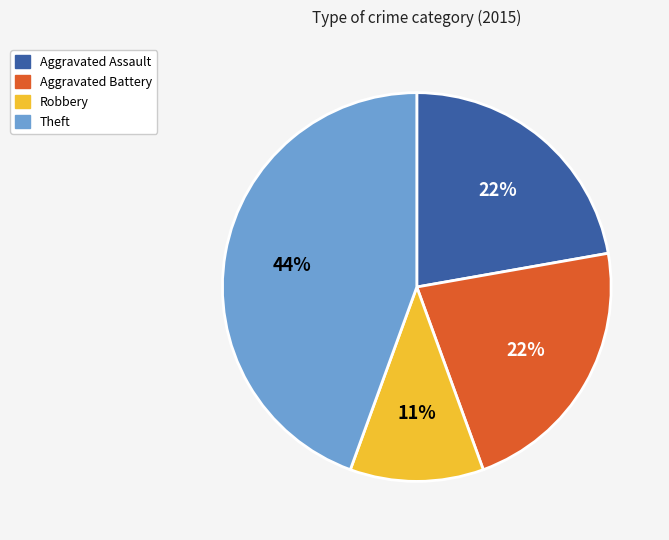

Combined, do Robbery and Aggravated Battery account for over 50%?

No